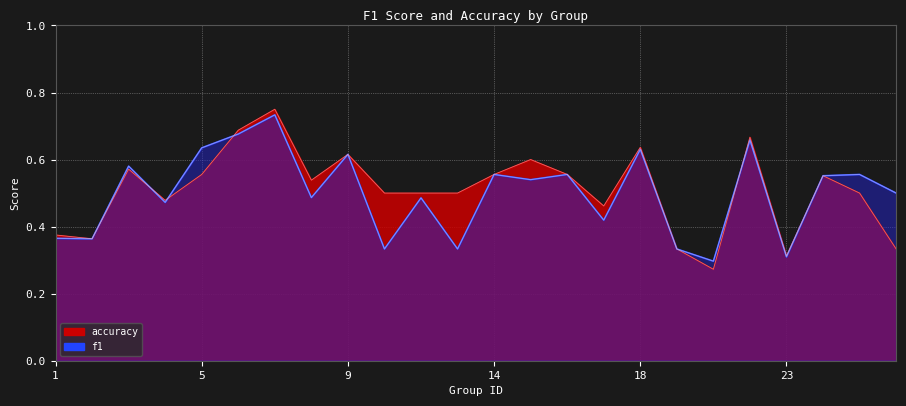

Which series changed the most between 3 and 23?

f1